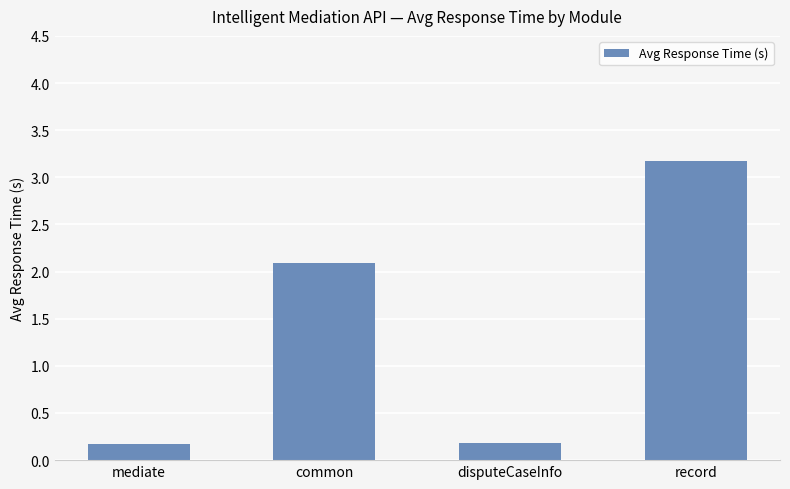

What is the sum of all values?

5.6